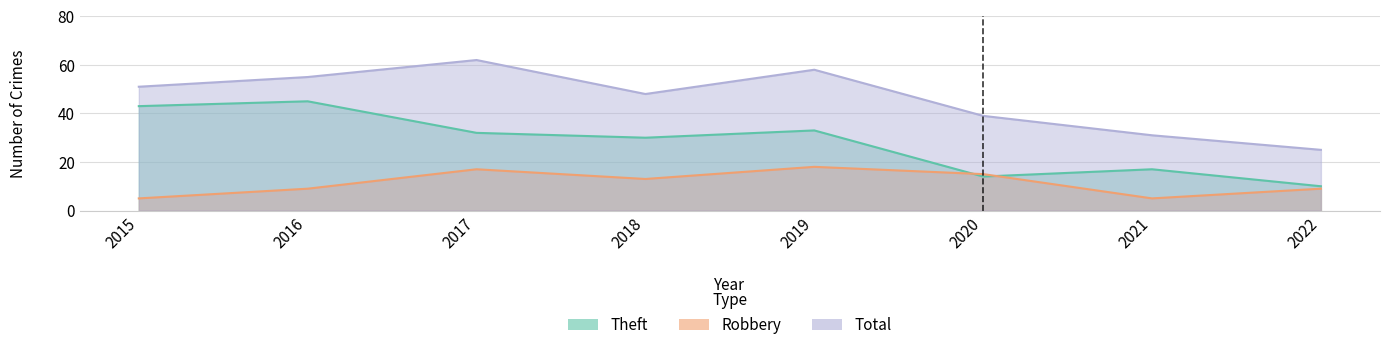

At which category is the sum across all series the highest?

2017